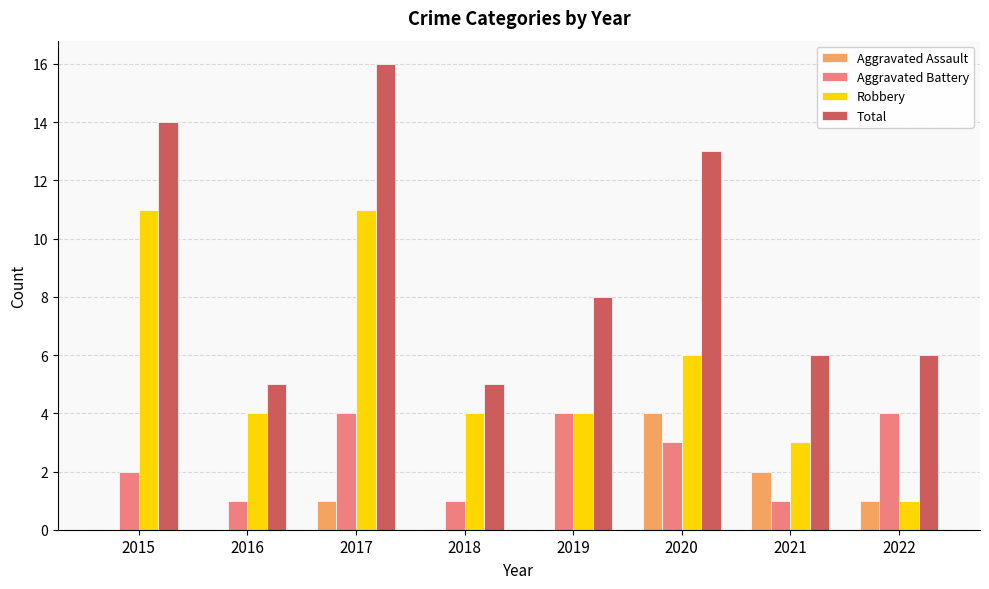

At which label does Total reach its peak?

2017